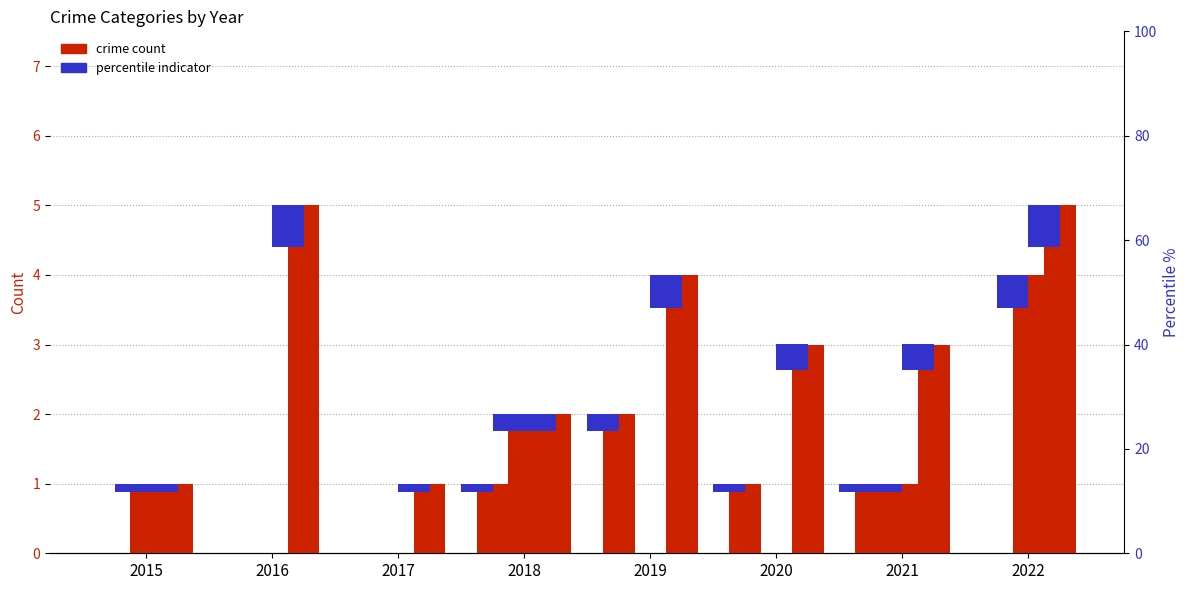

Where does the Robbery series first go above 3?

2016